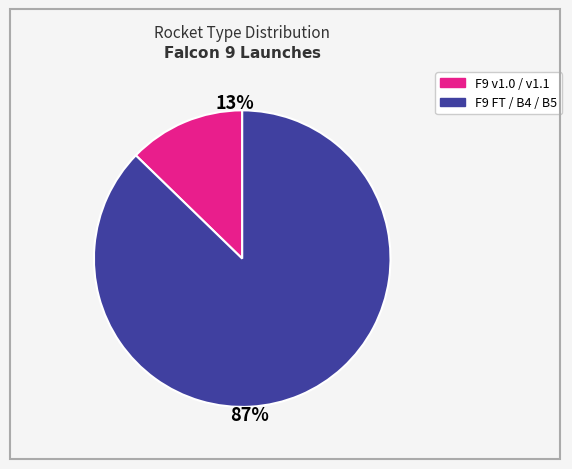

Is there a majority slice in this chart?

Yes